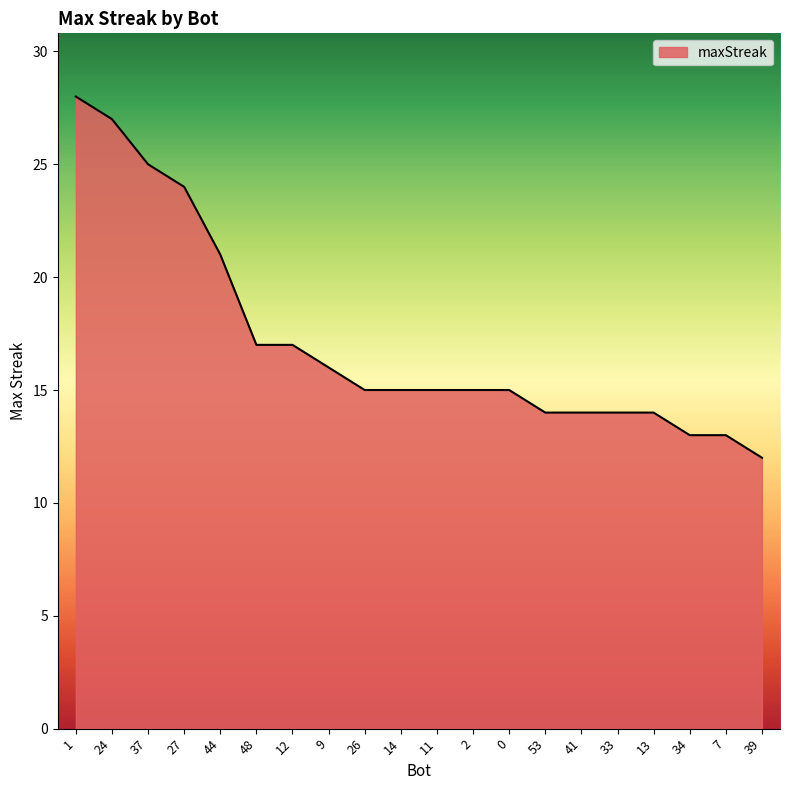

Reading left to right, extract all data points from this chart.

28	27	25	24	21	17	17	16	15	15	15	15	15	14	14	14	14	13	13	12